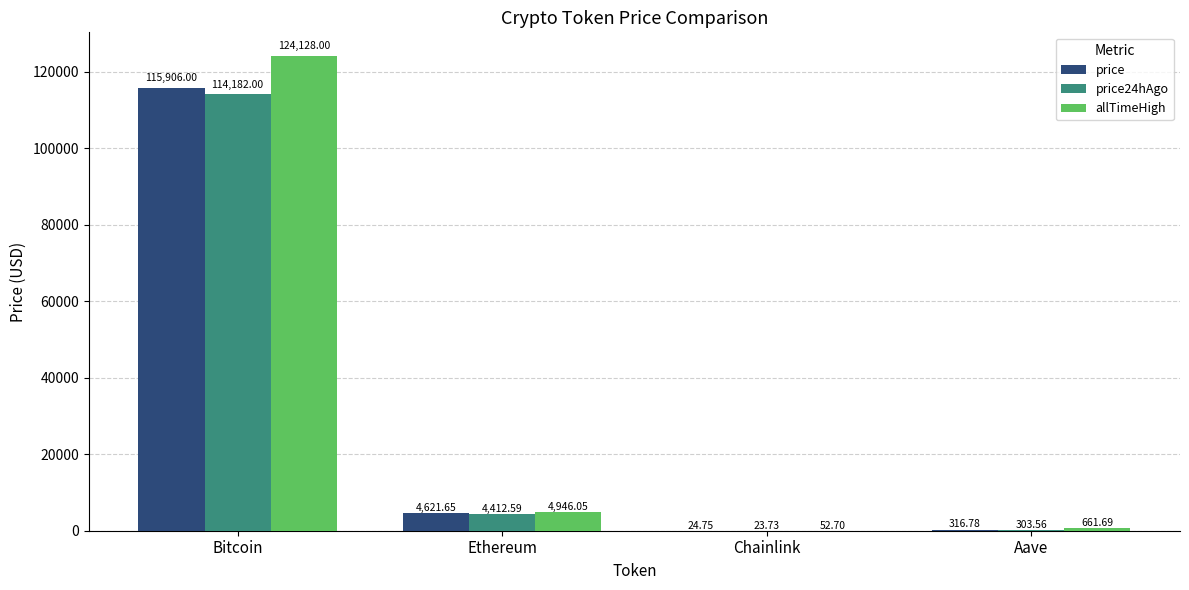

Where is allTimeHigh nearest to the value 62090?

Ethereum